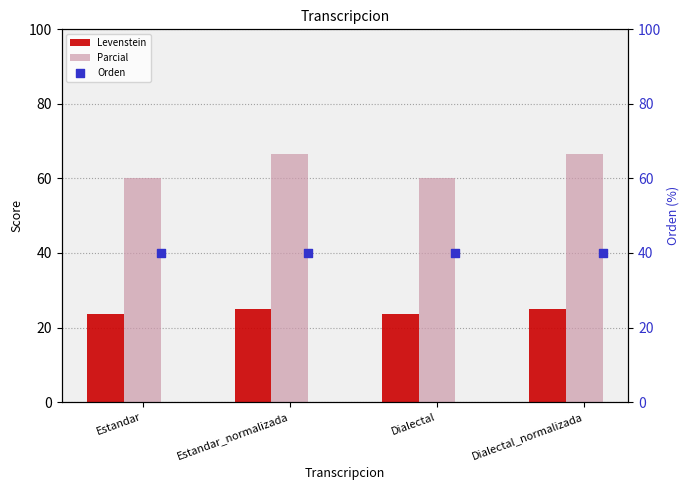

Which series contains the highest Y value?

Parcial